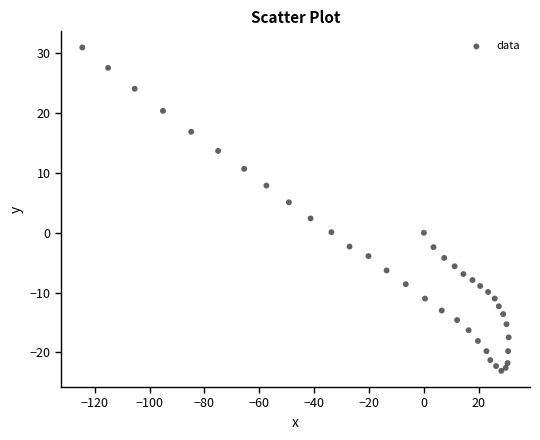

What Y value in the scatter plot is closest to 3?

2.4